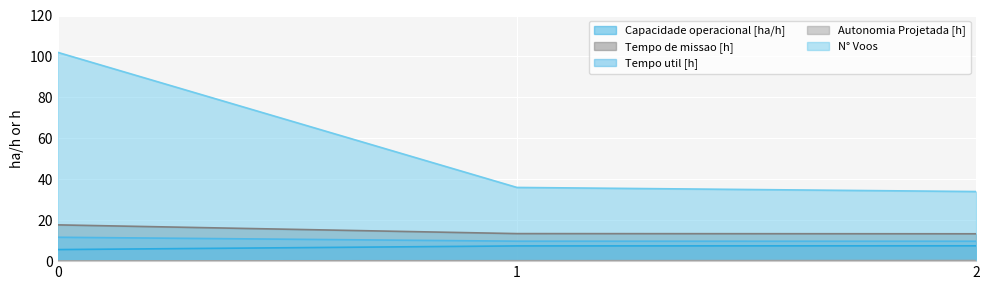

At which label is Tempo util [h] closest to 10?

1